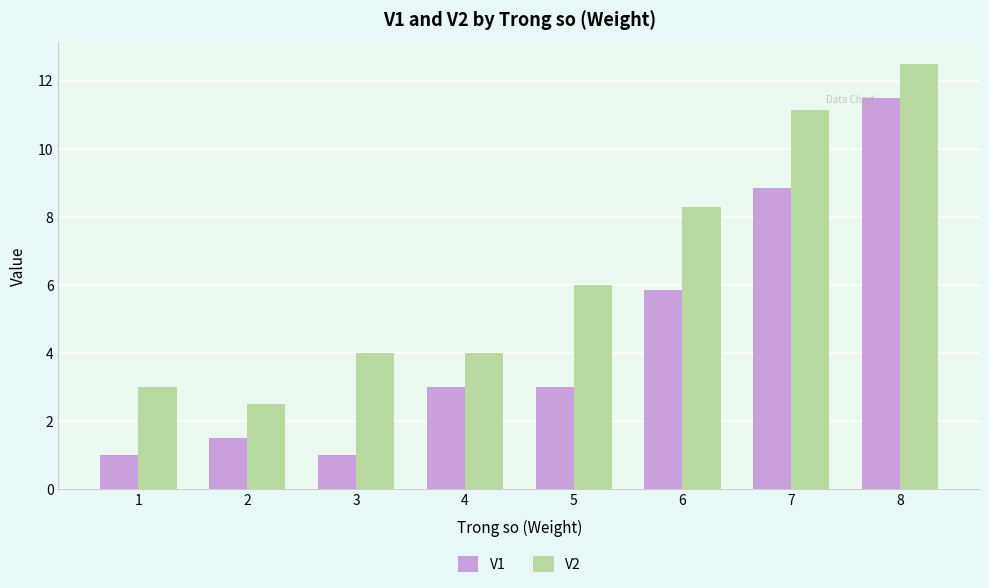

Reading left to right, list all the values displayed in this chart.

V1: 1=1.0	2=1.5	3=1.0	4=3.0	5=3.0	6=5.9	7=8.9	8=11.5
V2: 1=3.0	2=2.5	3=4.0	4=4.0	5=6.0	6=8.3	7=11.1	8=12.5